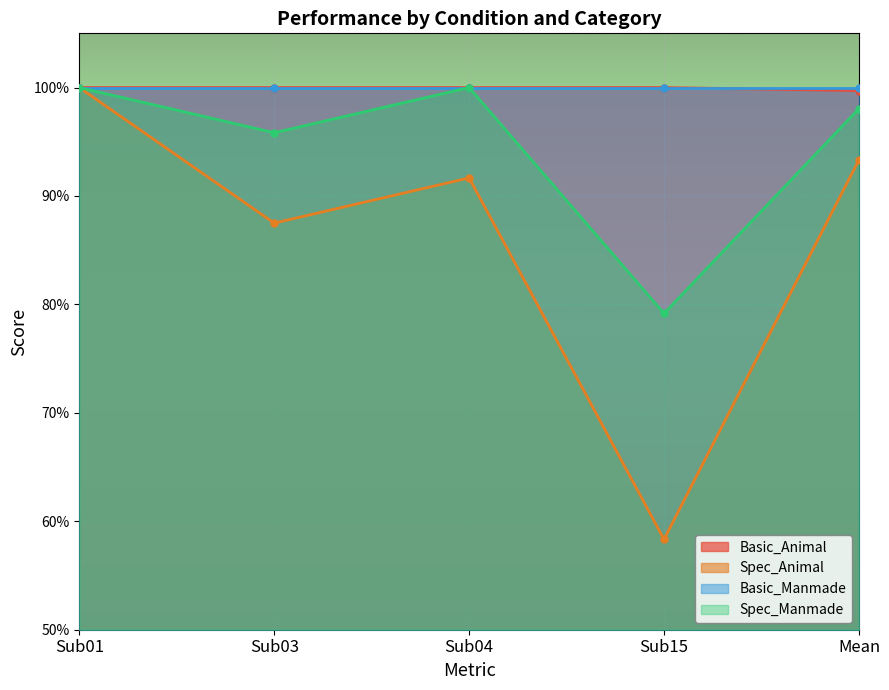

What is the label of the 2nd point from the left?

Sub03